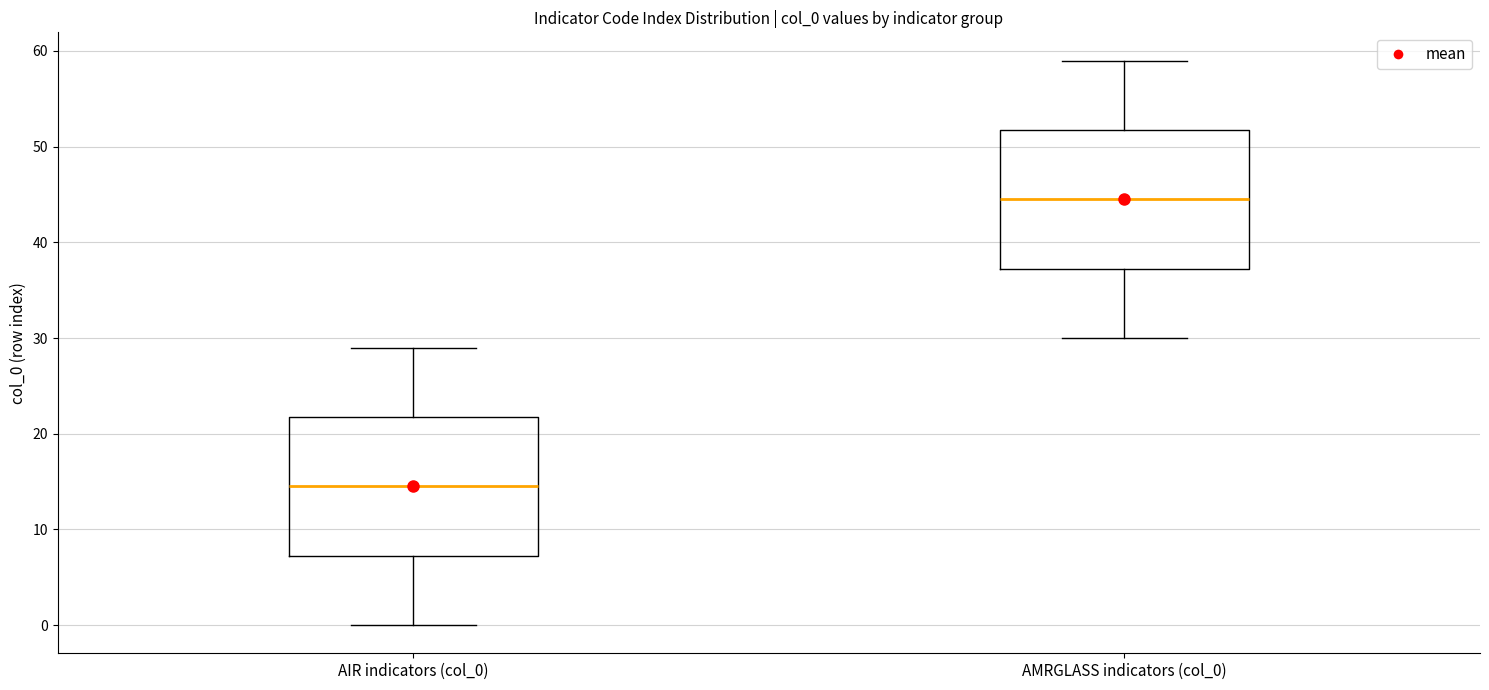

Which box has the lowest median line?

AIR indicators (col_0)